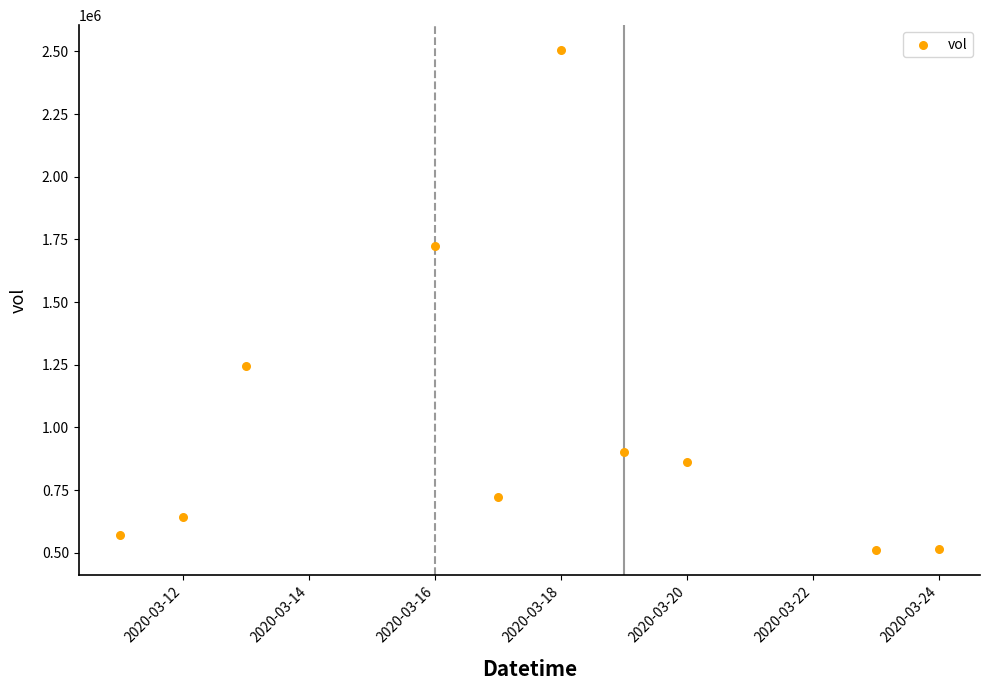

What Y value in the scatter plot is closest to 1508100?

1724300